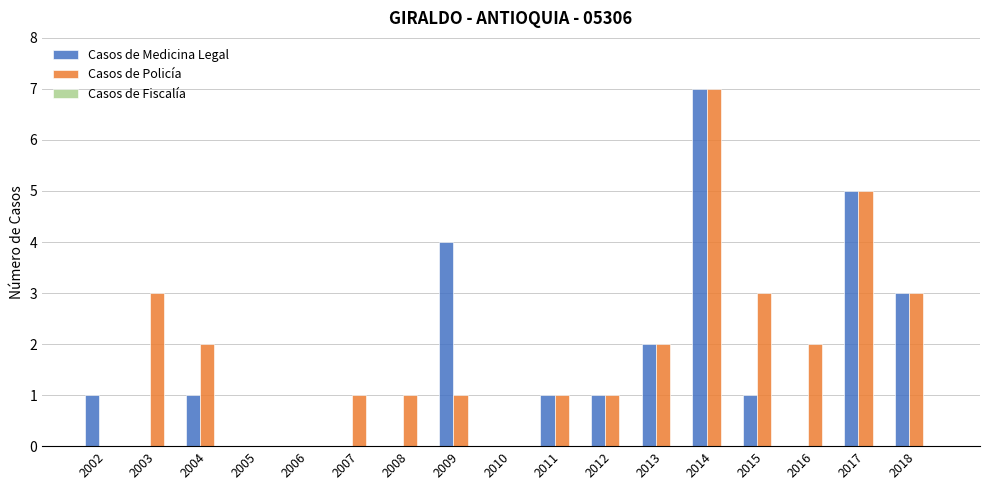

What is the sum of all Casos de Policía values?

32